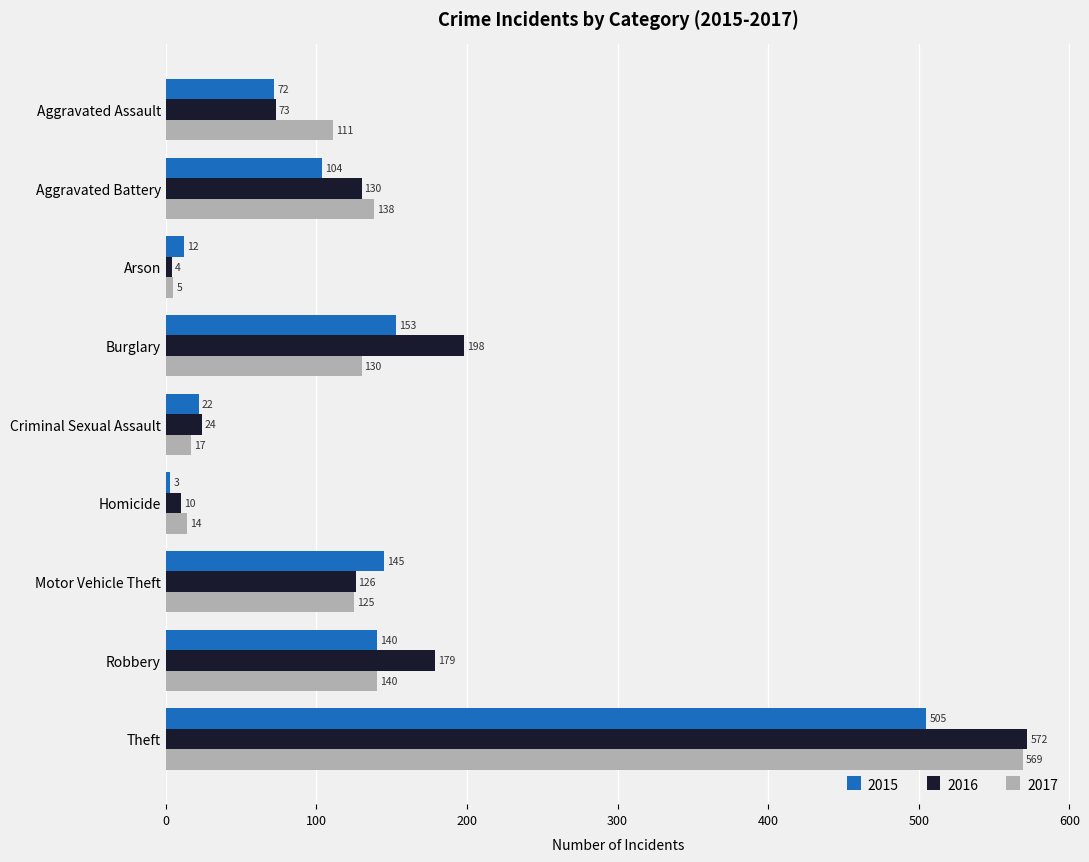

At how many categories does at least one series exceed 146?

3